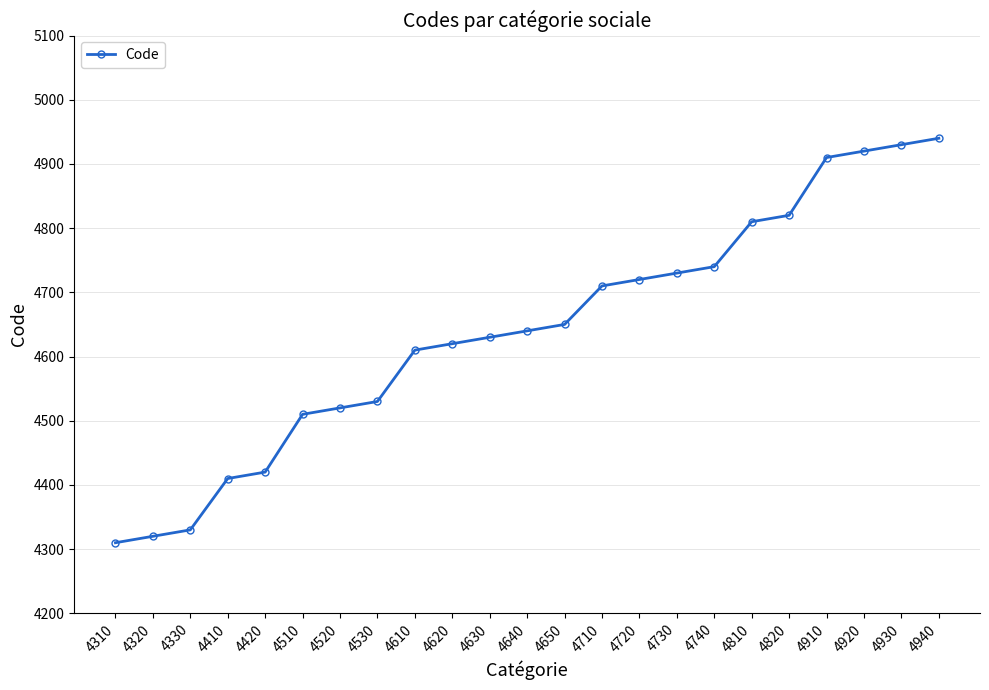

Is it true that the value at 4510 is 1167?

False